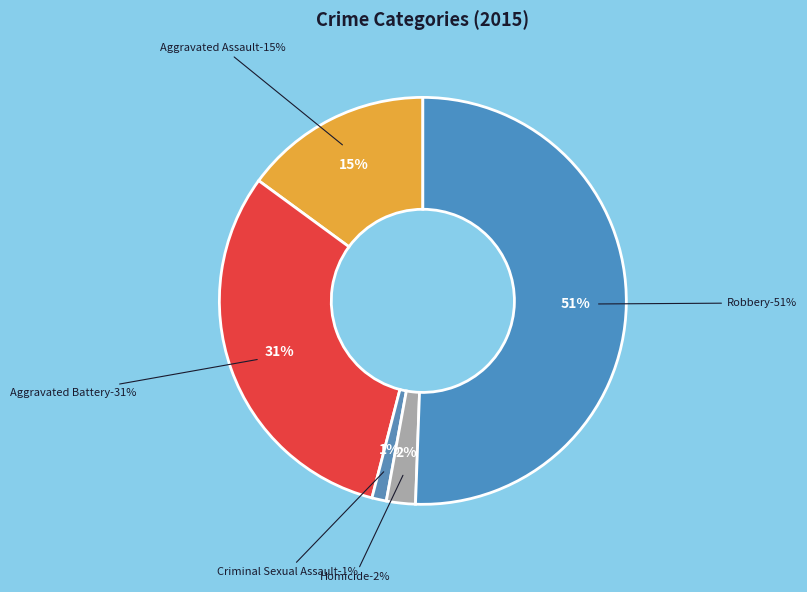

What percentage is the Robbery slice, to the nearest percent?

51%